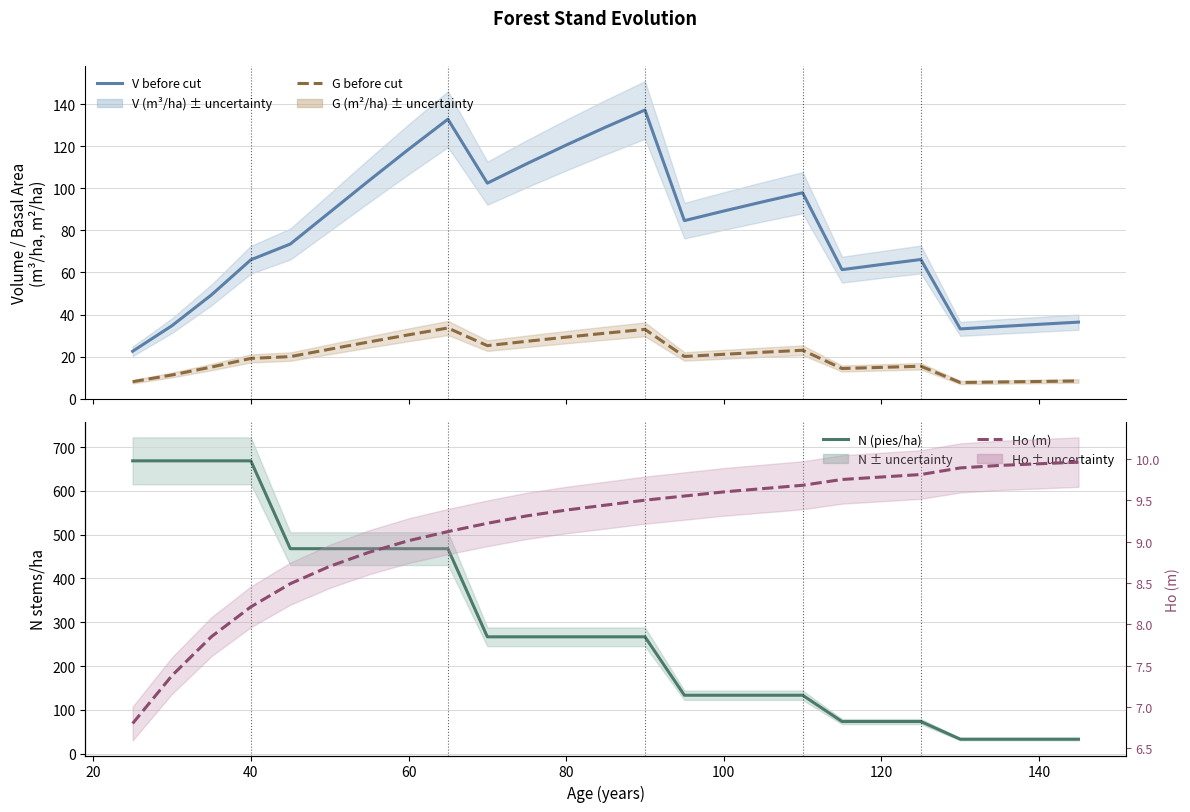

True or false: G before cut (m²/ha) has more than 1 interior local peaks.

True